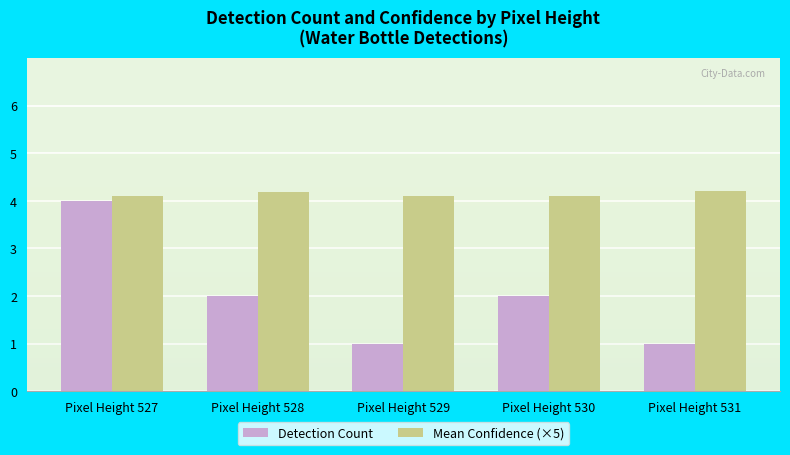

Reading right to left, extract all data points from this chart.

Detection Count: 1.0	2.0	1.0	2.0	4.0
Mean Confidence (×5): 4.2	4.1	4.1	4.2	4.1